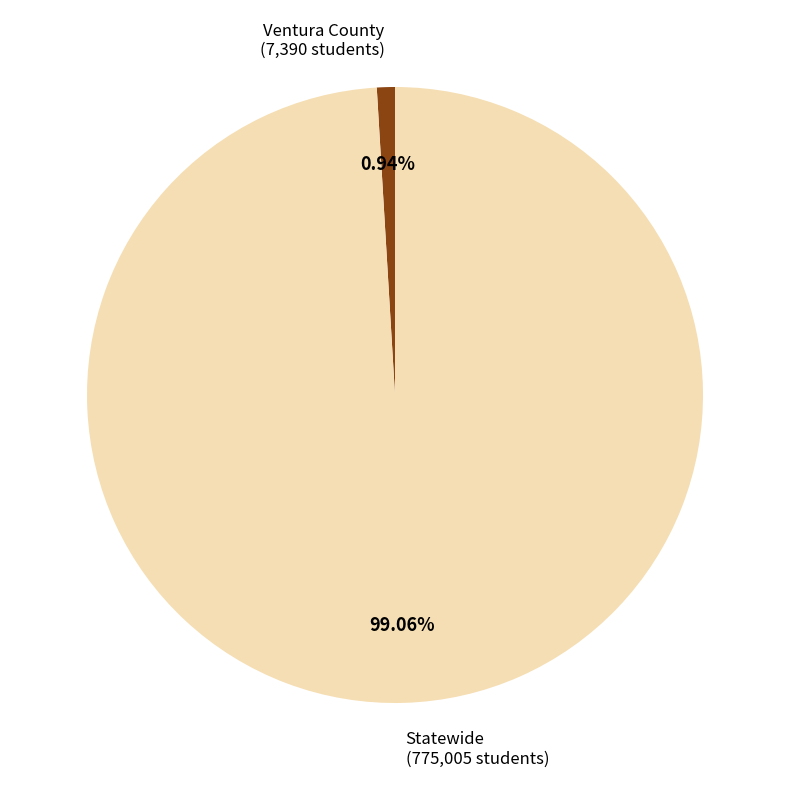

Is it true that Statewide is 89% of the pie?

False